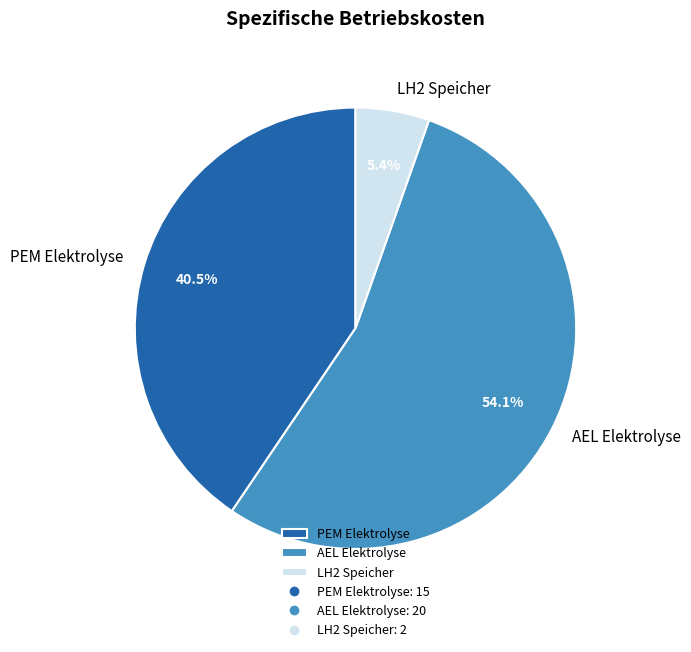

Between AEL Elektrolyse and LH2 Speicher, which is larger?

AEL Elektrolyse